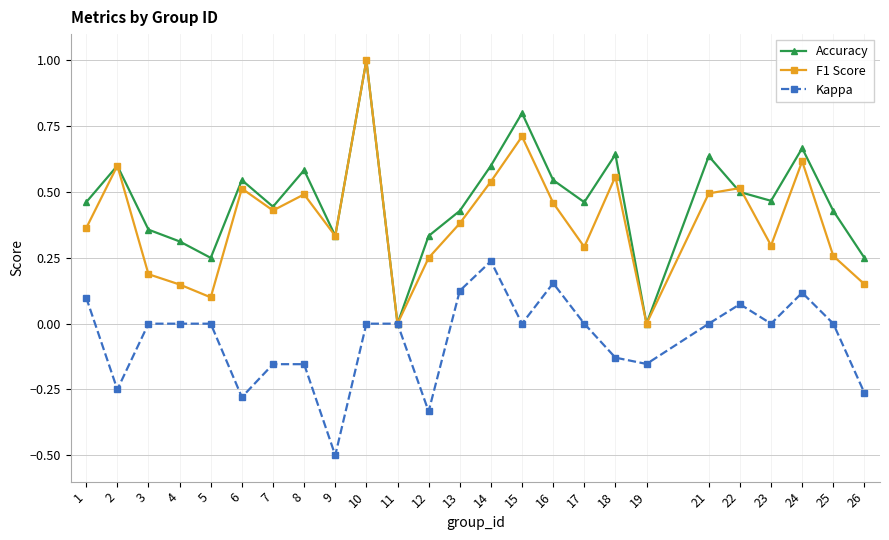

What is the difference between the highest and lowest values at 9?

0.8